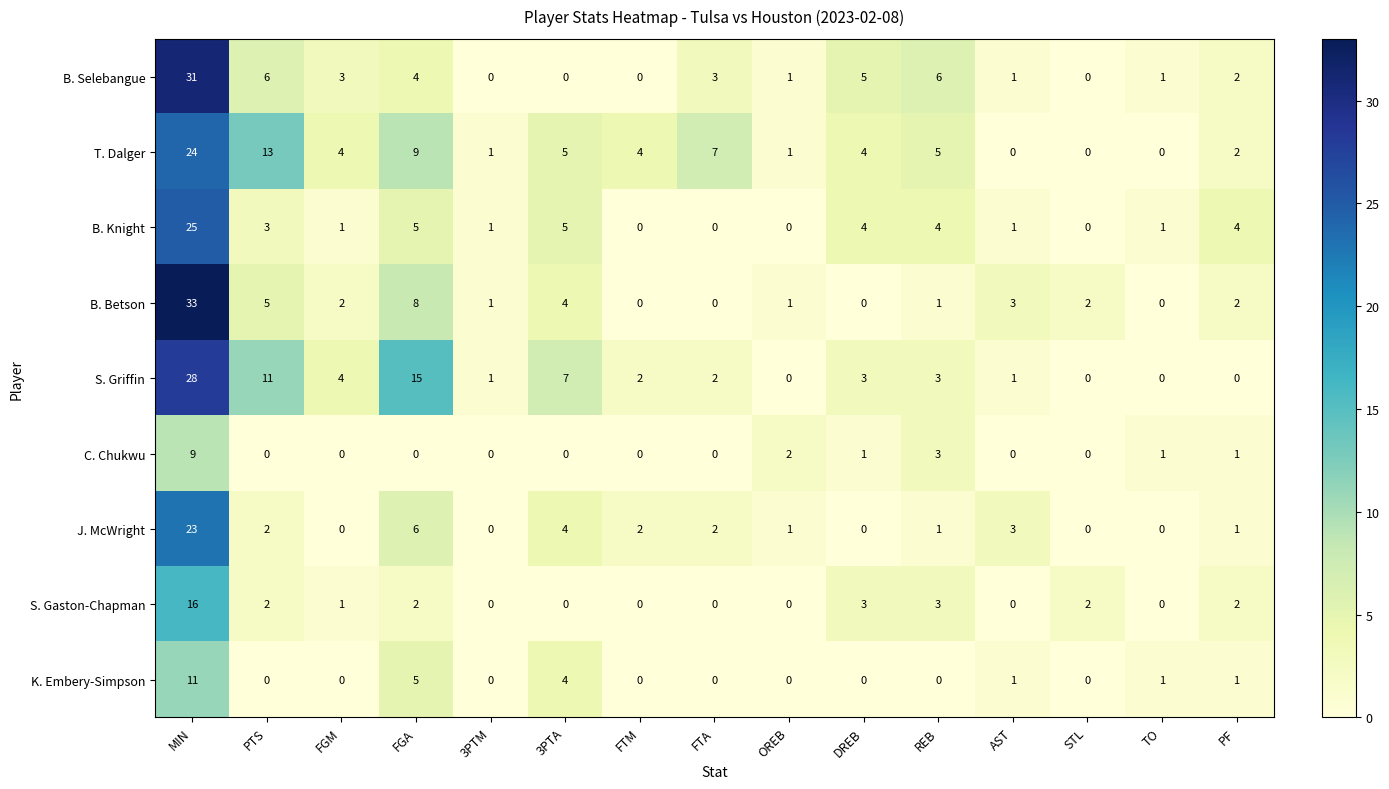

Count the C. Chukwu values in the range 0 to 1.

12